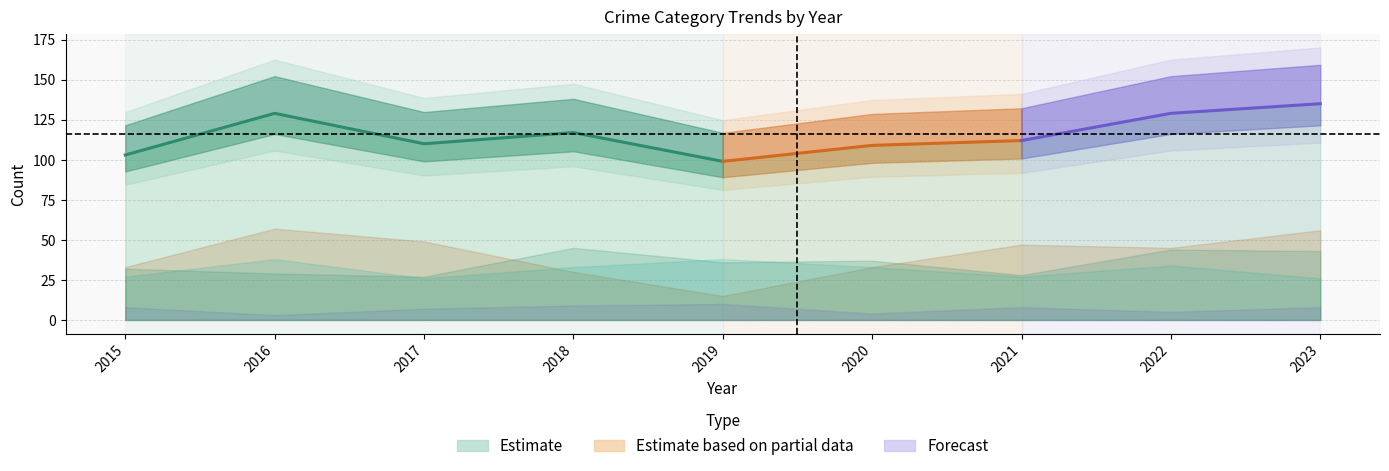

Is it true that Criminal Sexual Assault equals 3 at 2023?

False